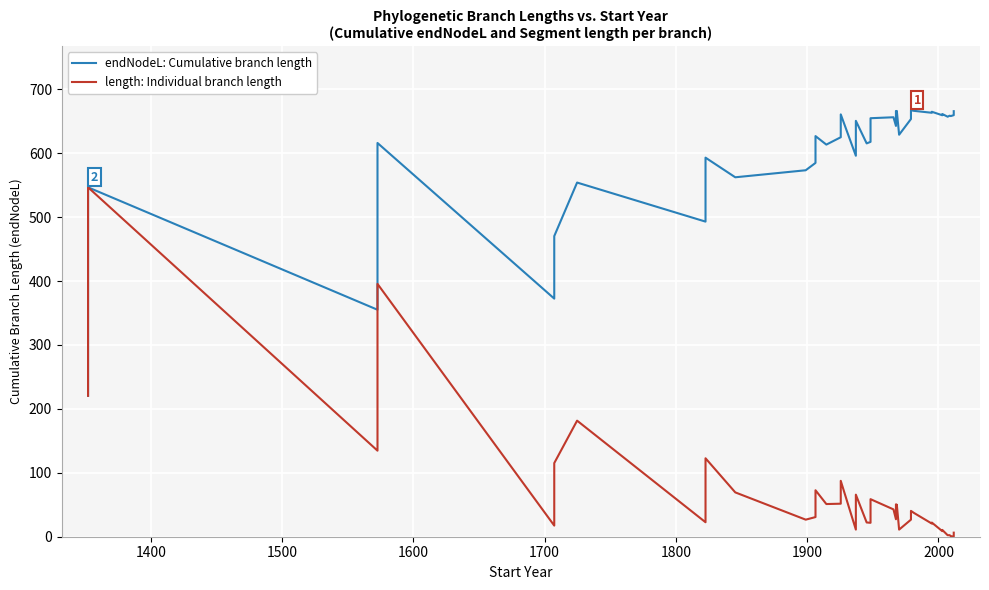

What is the sum of all endNodeL: Cumulative branch length values?

23457.4